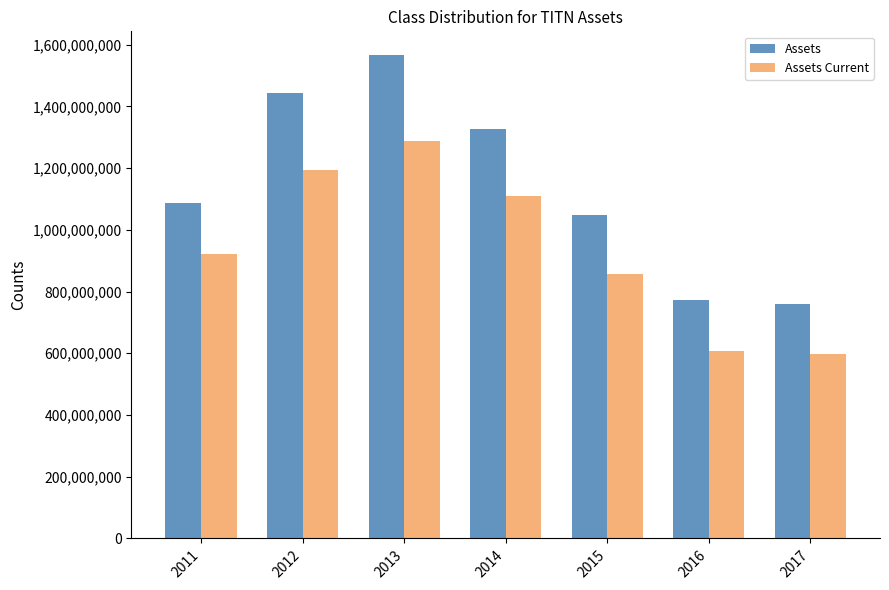

What is the value of the Assets bar at the 5th from the left?

1047875000